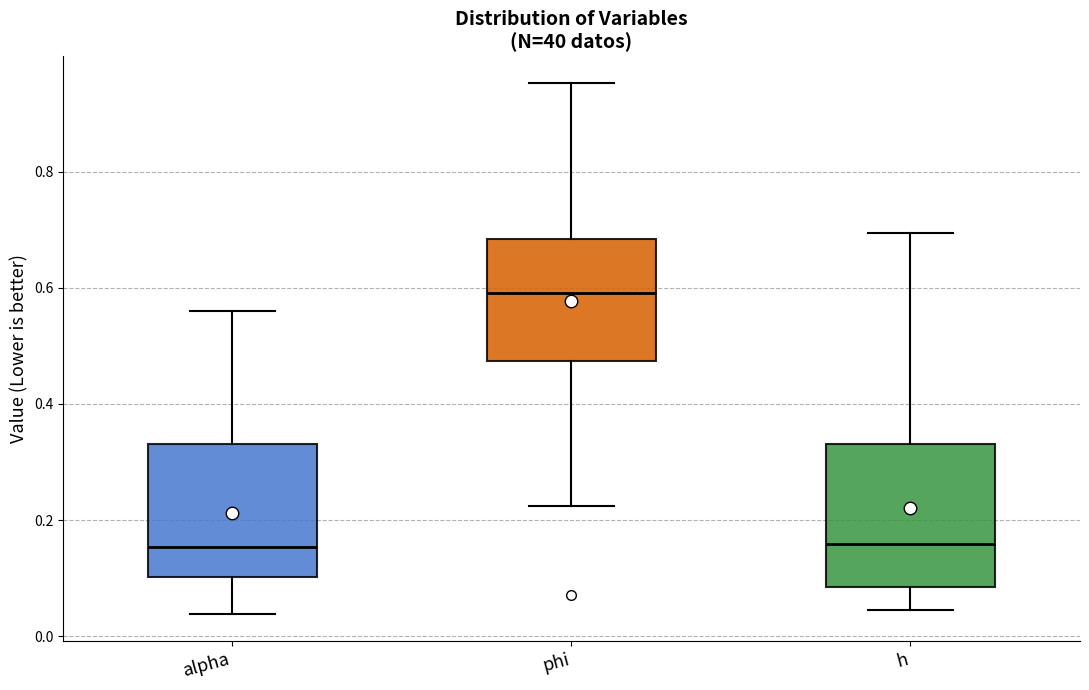

Reading left to right, transcribe this box plot: for each box, give where its median line is, the range the box spans, and where its two whiskers end, as read against the y-axis. The values are not printed on the chart, so give them approximately, as read against the axis.

alpha: median 0.16, box 0.10 to 0.34, whiskers 0.04 to 0.56
phi: median 0.60, box 0.48 to 0.68, whiskers 0.22 to 0.96
h: median 0.16, box 0.08 to 0.34, whiskers 0.04 to 0.70